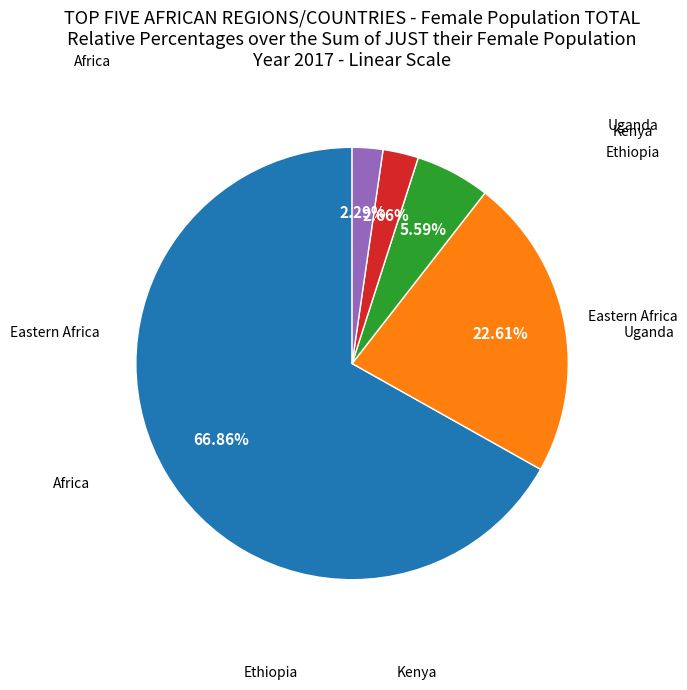

Does any single category account for the majority?

Yes